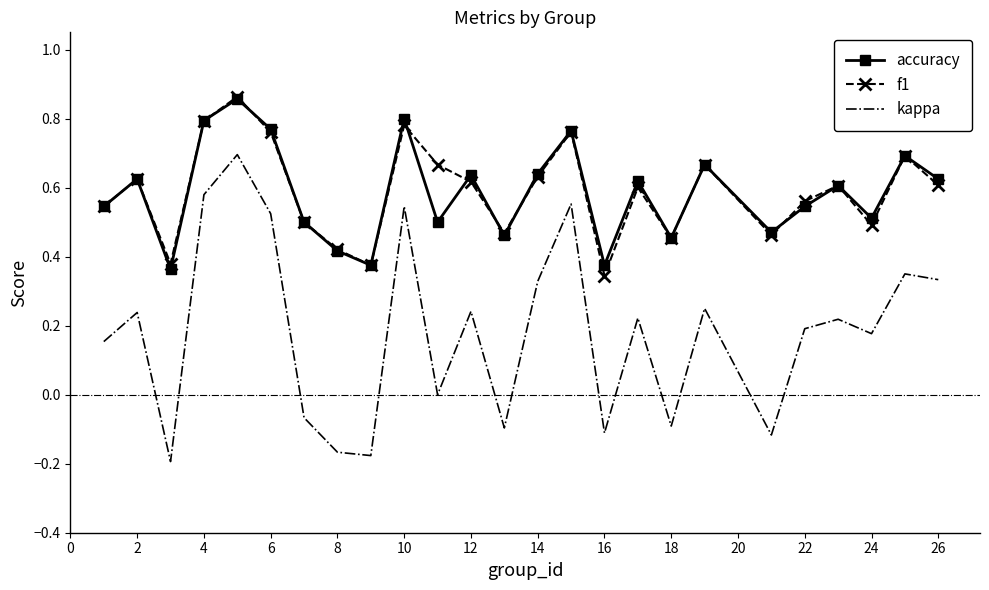

Which series has the widest spread of values?

kappa